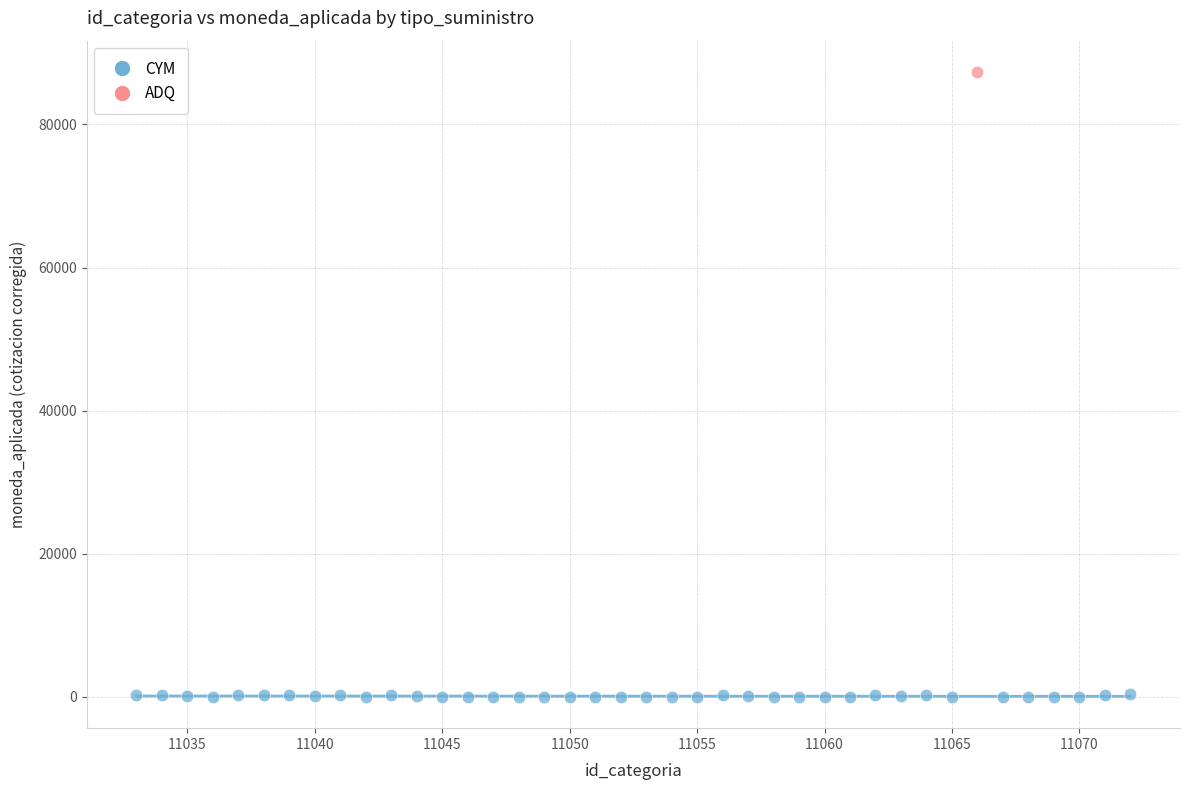

What are all the series names shown in the legend?

CYM, ADQ